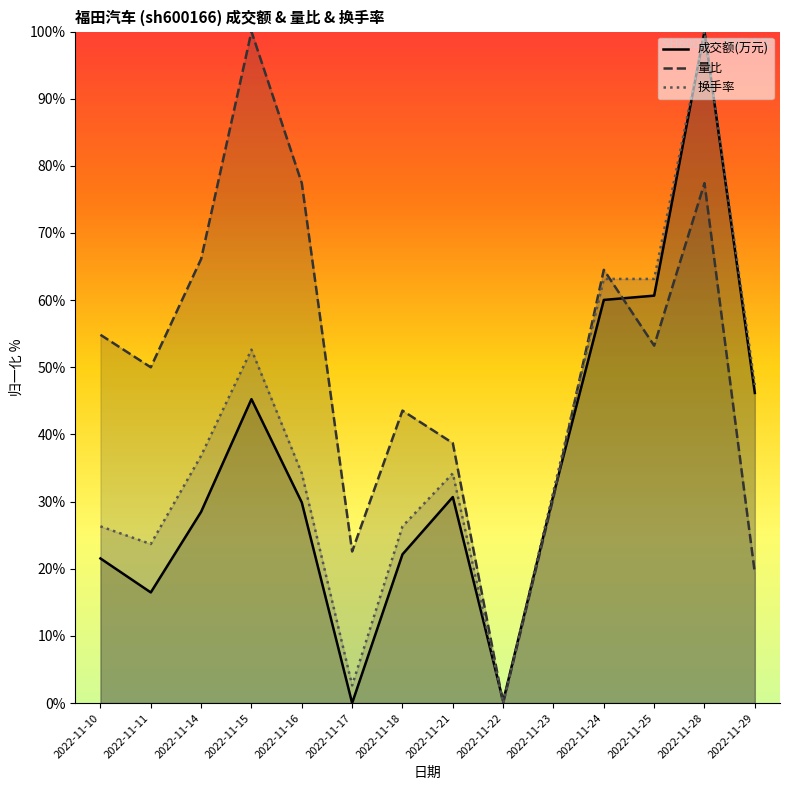

Which series has the widest spread of values?

成交额(万元)